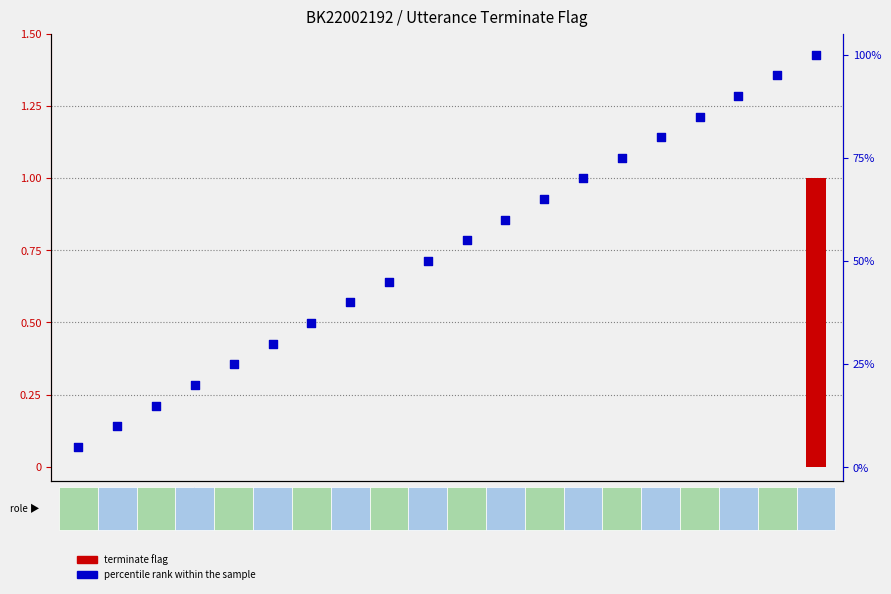

Is the value of terminate flag at 4 greater than the value of percentile rank within the sample at 14?

No